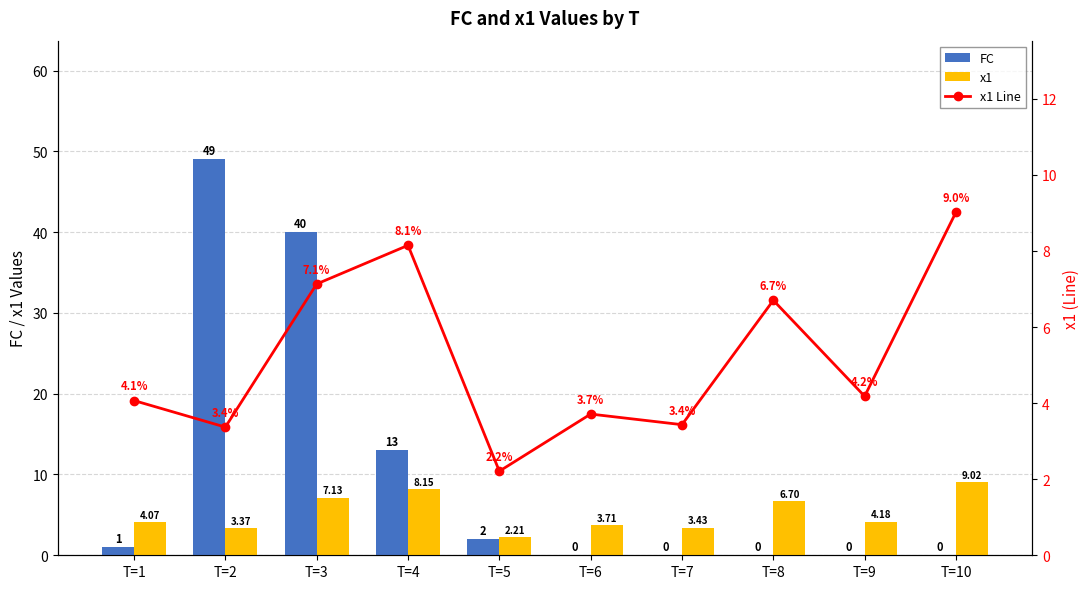

How many data points in x1 are above 4?

6